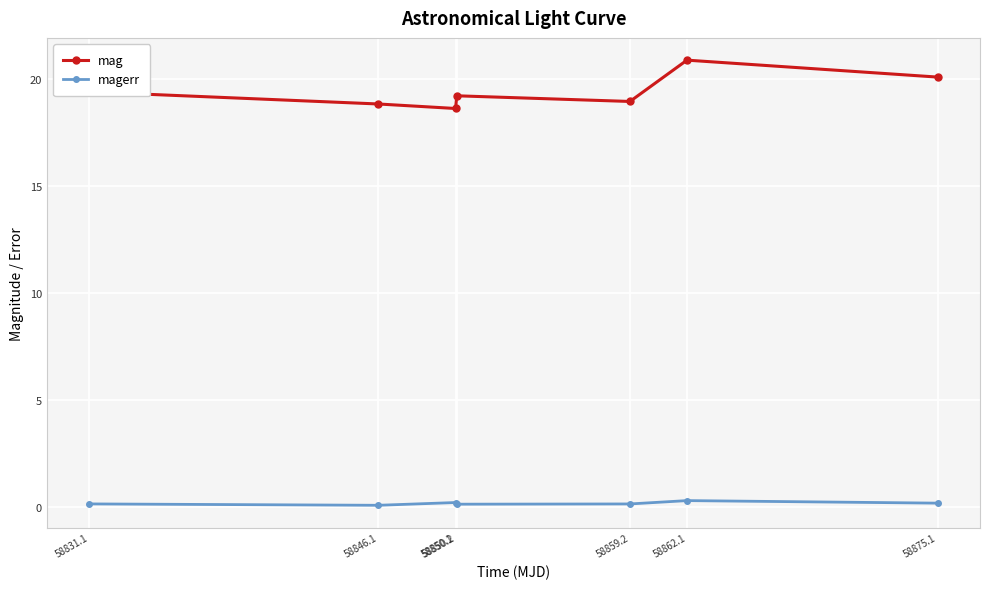

The value of mag at 58846.1 is 18.8. True or false?

True